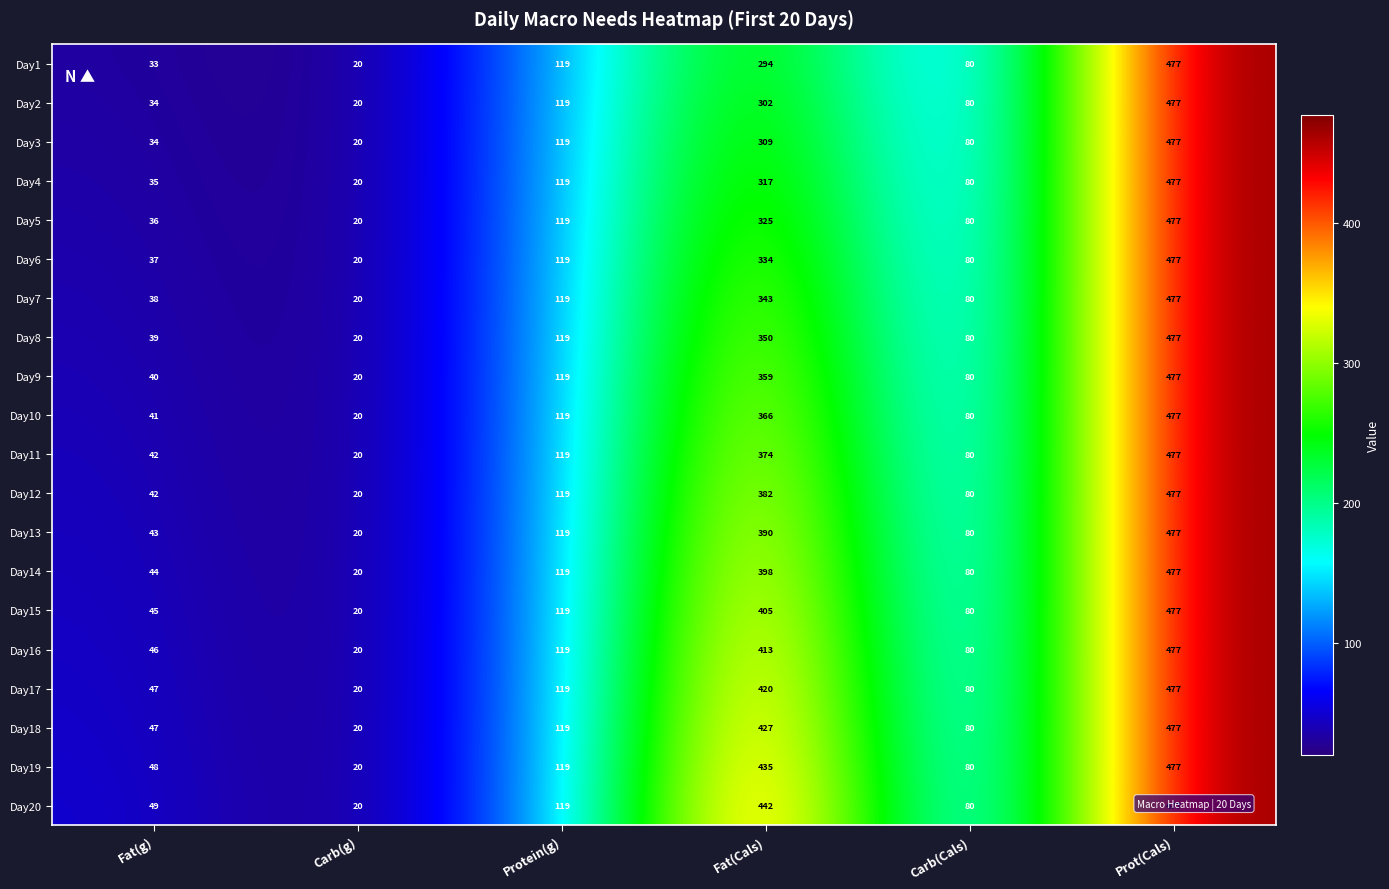

What is the total value across all series at Fat(Cals)?

7385